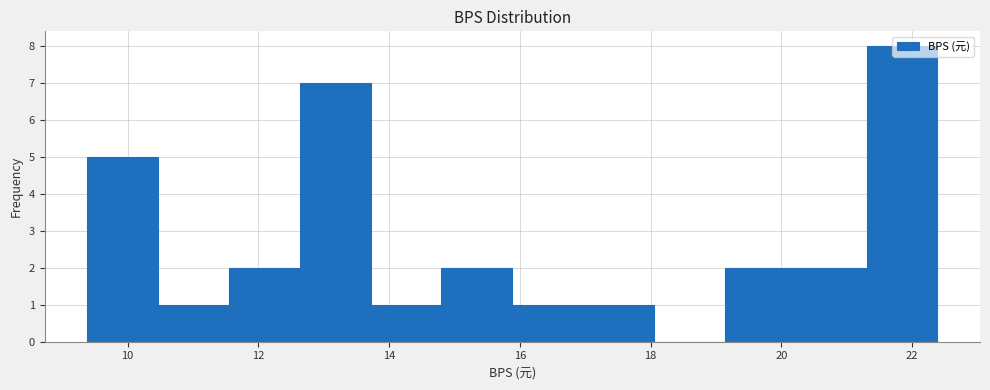

Reading left to right, transcribe this chart: for each bar, give the range it covers on the x-axis and its height. Neither the bar edges nor the heights are printed on the chart, so give them approximately, as read against the axes.

9.4 to 10.4: 5
10.4 to 11.6: 1
11.6 to 12.6: 2
12.6 to 13.8: 7
13.8 to 14.8: 1
14.8 to 15.8: 2
15.8 to 17.0: 1
17.0 to 18.0: 1
18.0 to 19.2: 0
19.2 to 20.2: 2
20.2 to 21.4: 2
21.4 to 22.4: 8